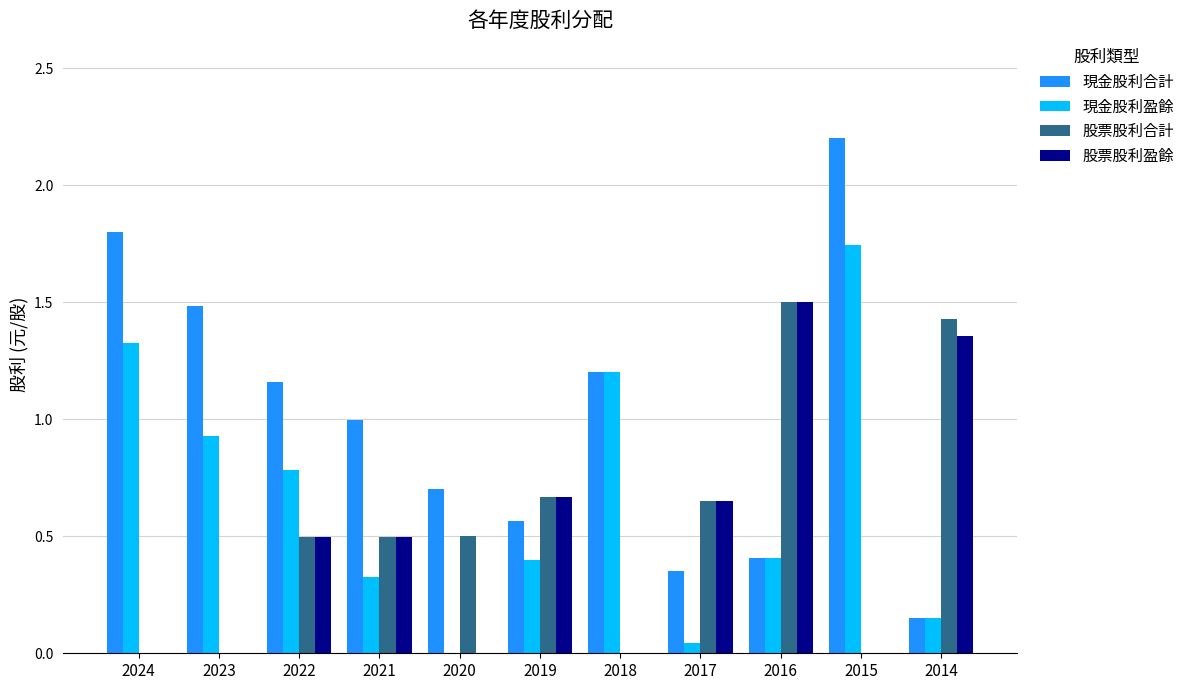

What is the total value across all series at 2018?

2.4